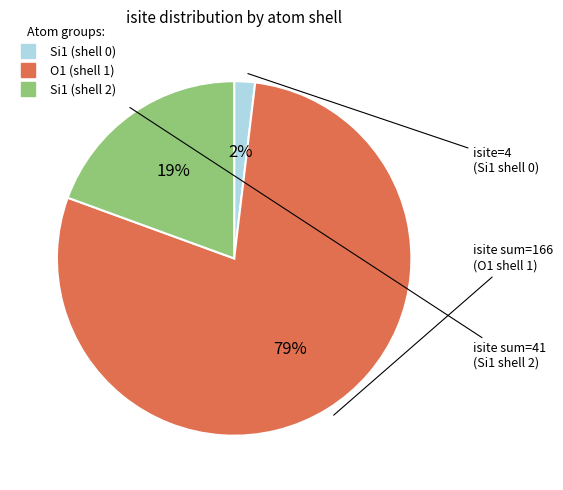

To the nearest percent, what is the average slice percentage?

33%